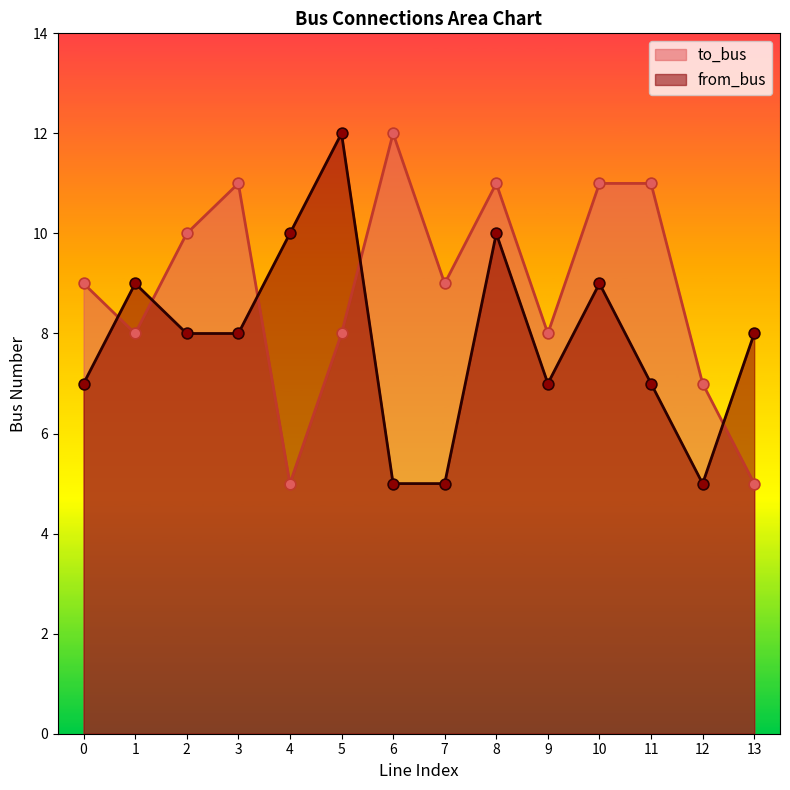

What are all the series names shown in the legend?

to_bus, from_bus